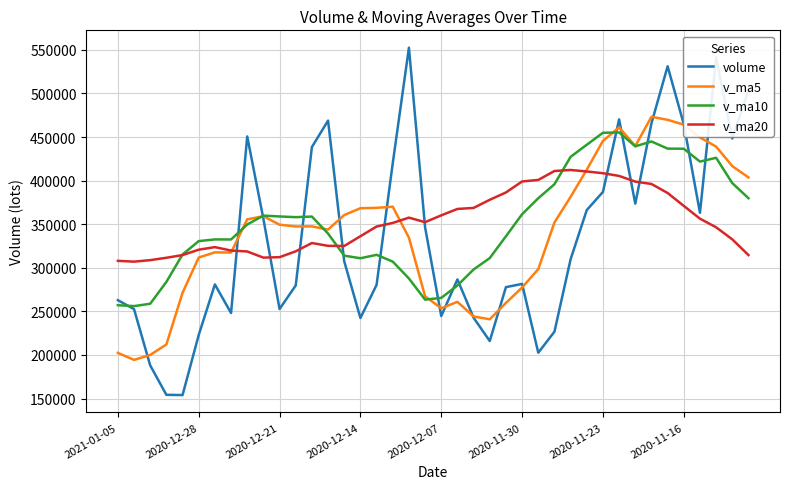

Is this an area chart (filled region under the line)?

No